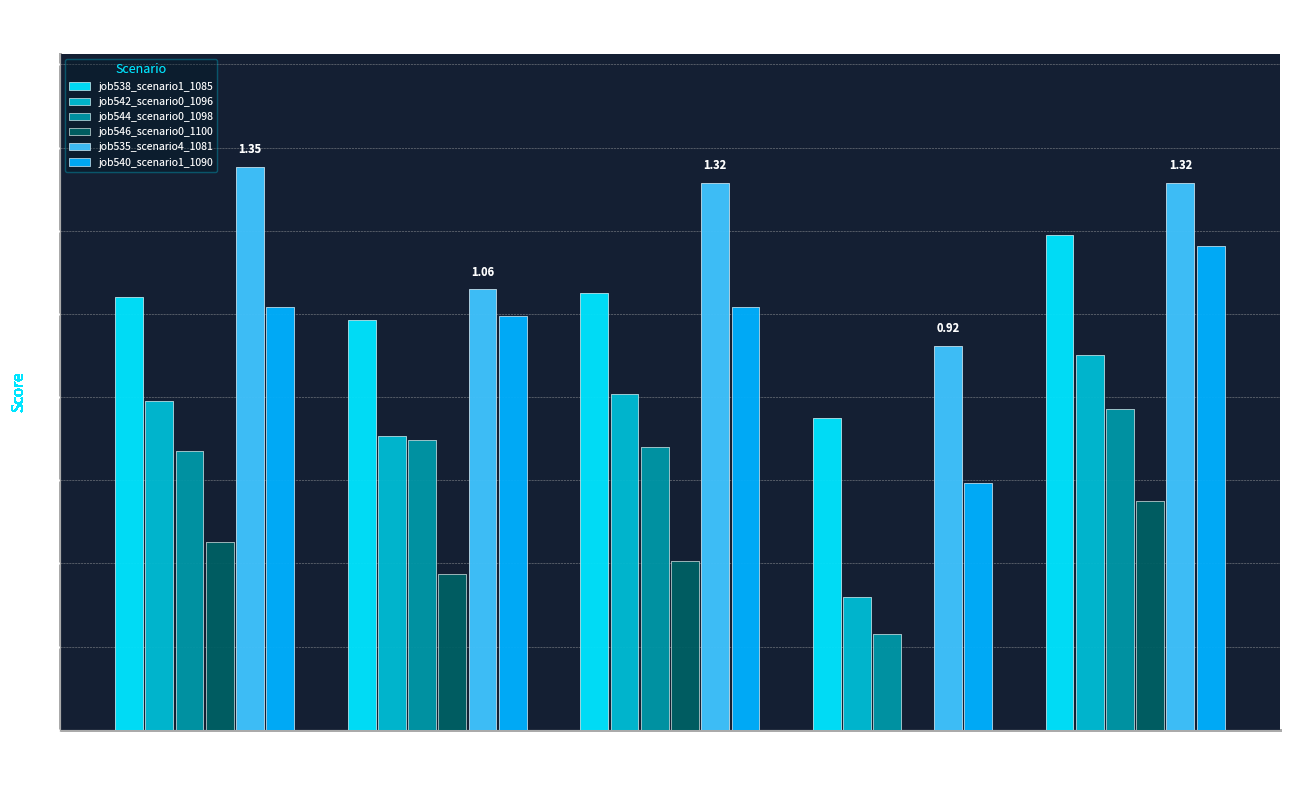

Is it true that job540_scenario1_1090 equals 1.6 at B11?

False